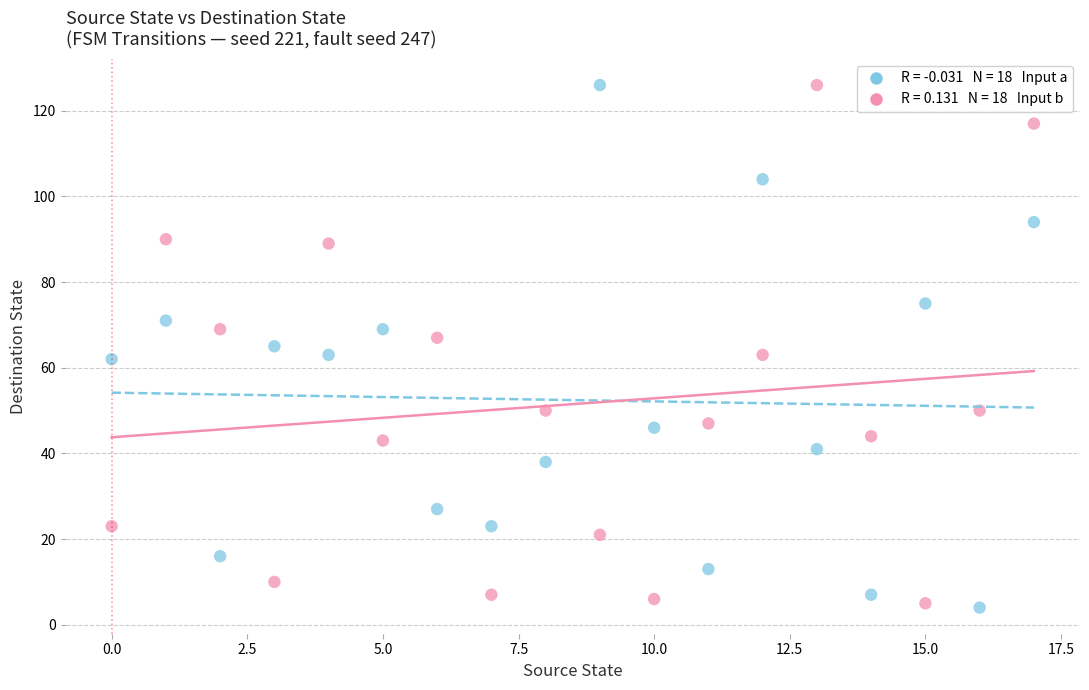

Across all data points, what is the range of Y values (max minus min)?

122